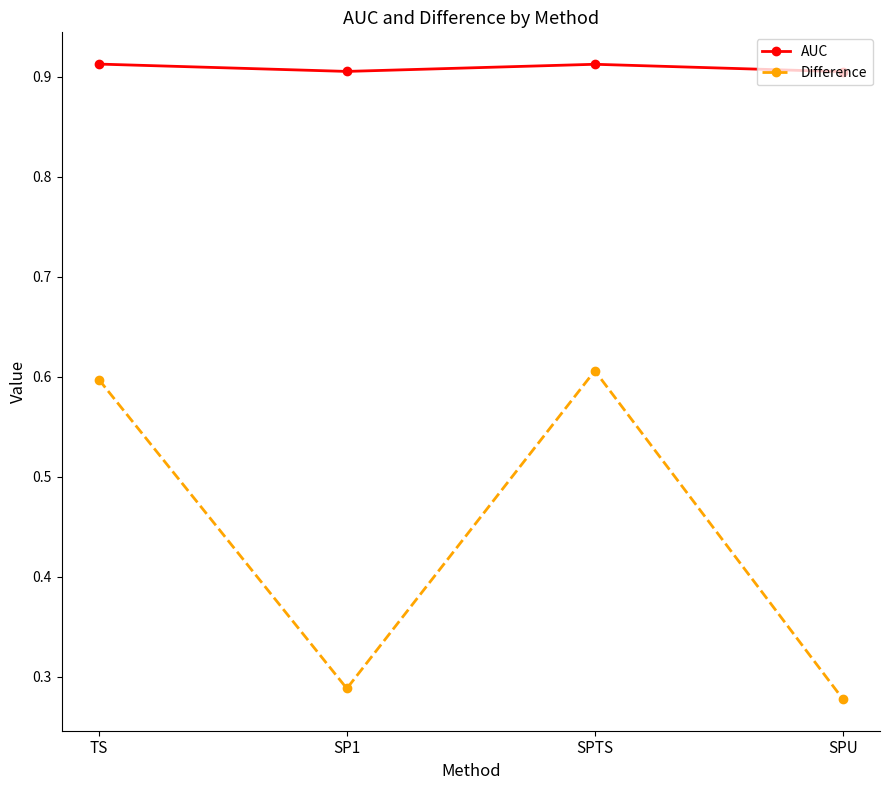

What are all the series names shown in the legend?

AUC, Difference